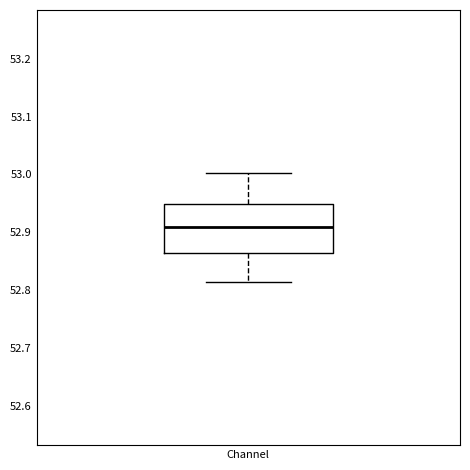

Where does the upper whisker of the box for Channel end on the y-axis? The values are not printed on the chart, so give them approximately, as read against the axis.

53.00